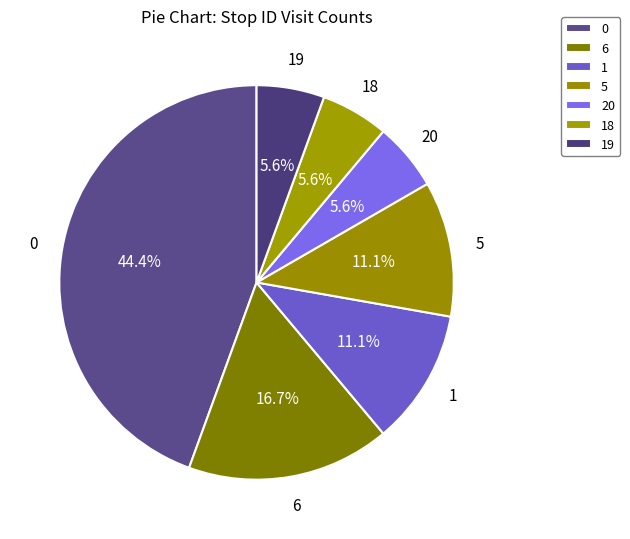

How many slices are in this pie chart?

7